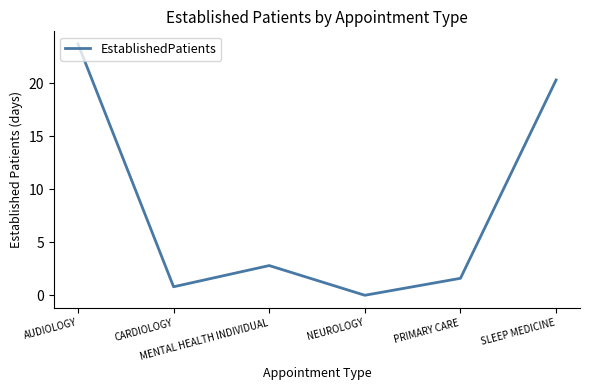

Reading left to right, list all the values displayed in this chart.

23.7	0.8	2.8	0.0	1.6	20.3